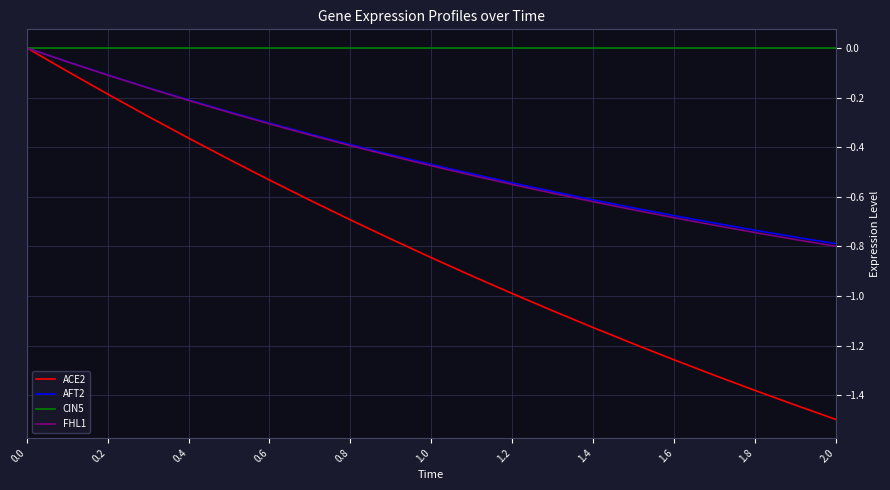

True or false: ACE2 has more than 0 points higher than both neighbors.

False